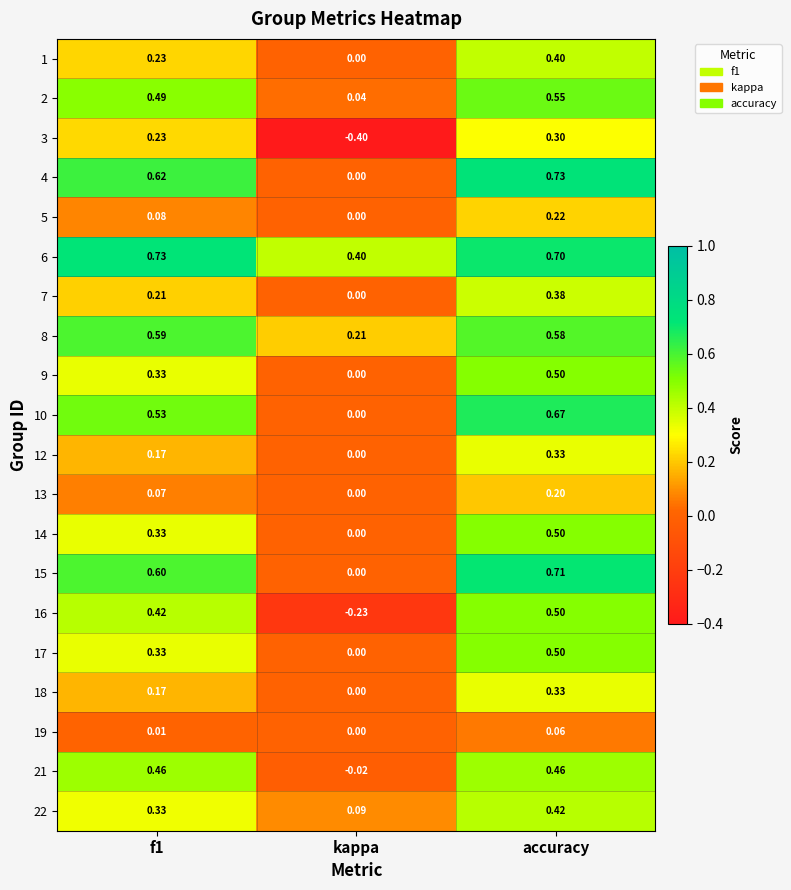

At which label does 19 reach its peak?

accuracy